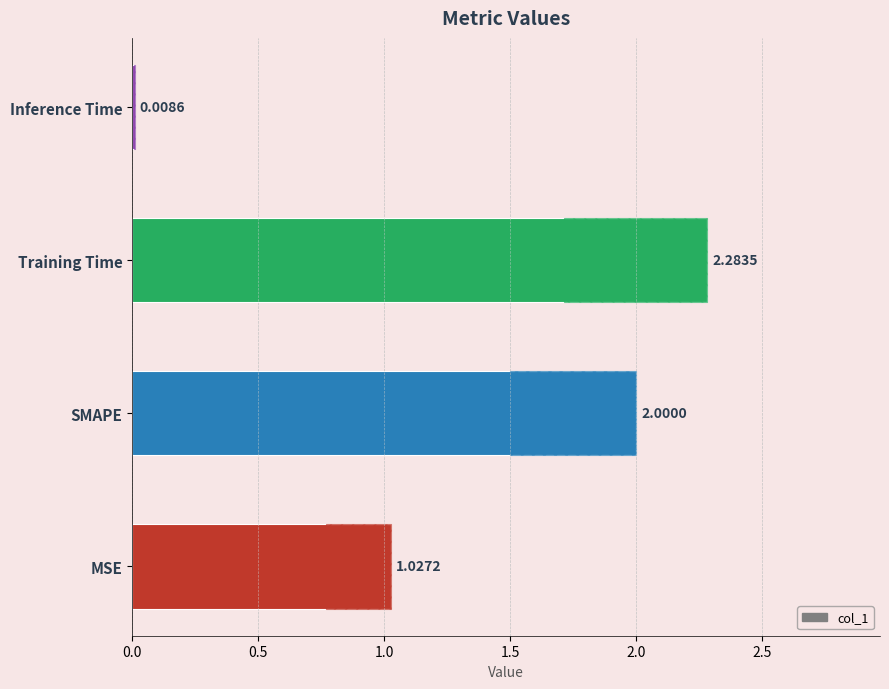

What is the sum of all values?

5.3